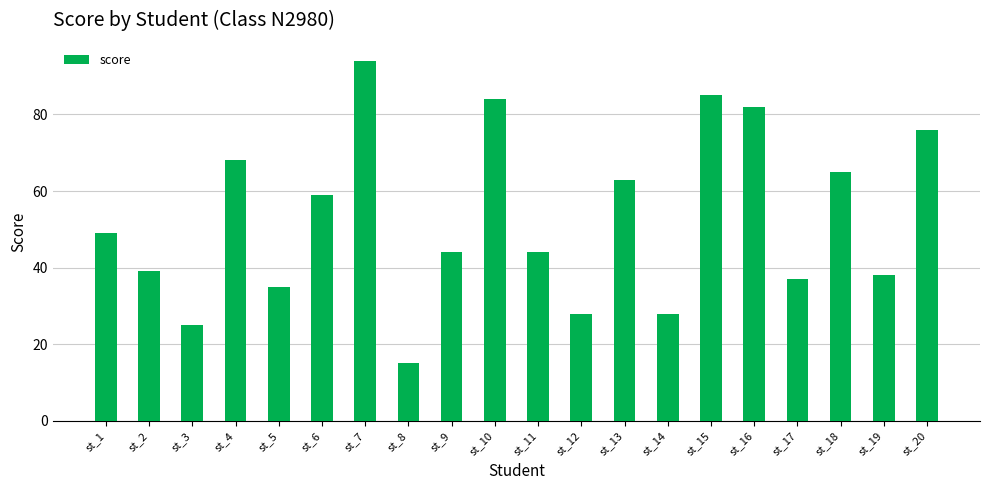

True or false: the data shows 46 at st_15.

False